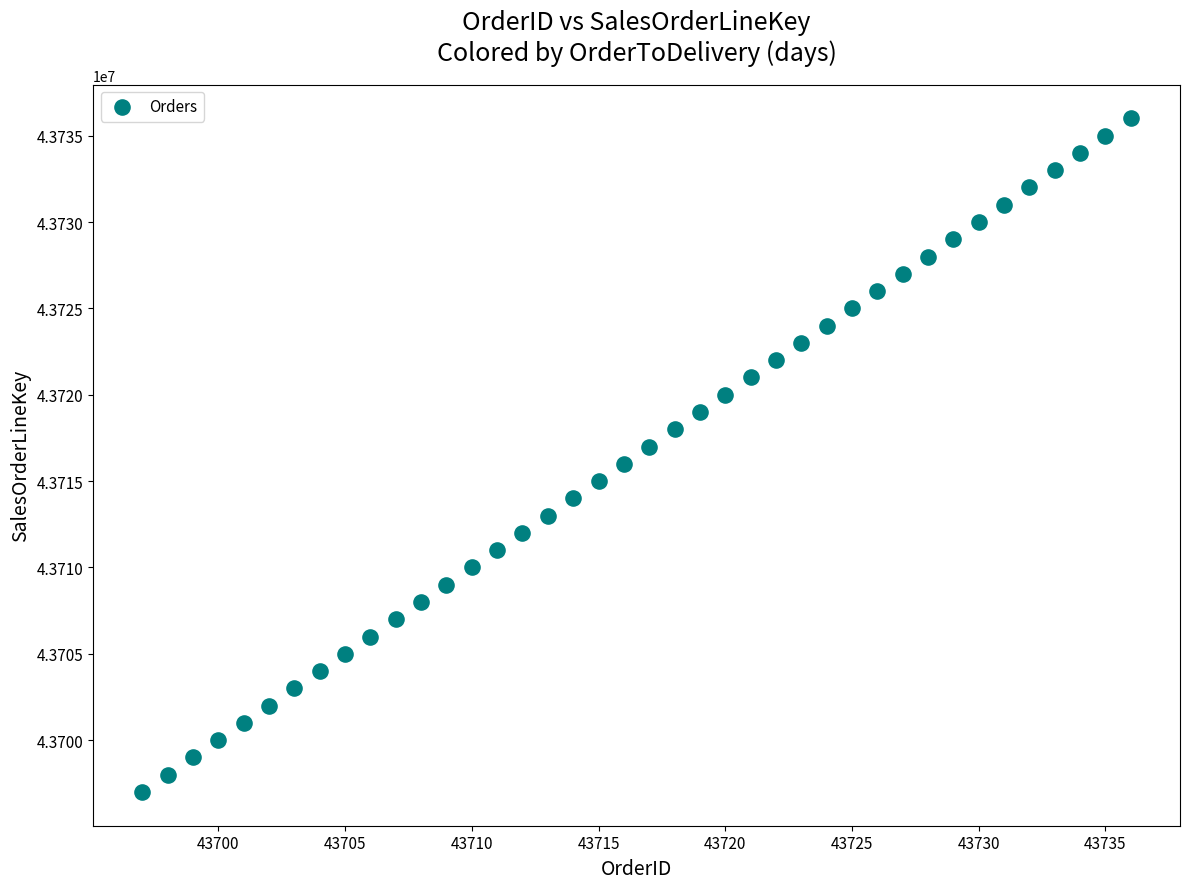

What is the range of X values (max minus min)?

39